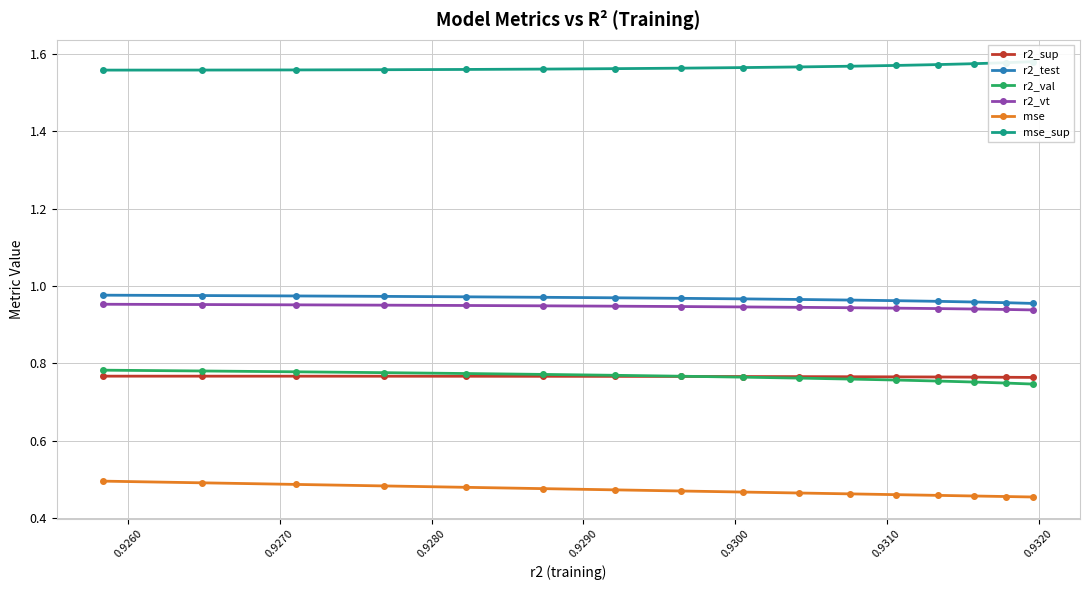

True or false: r2_val and mse intersect in this chart.

False